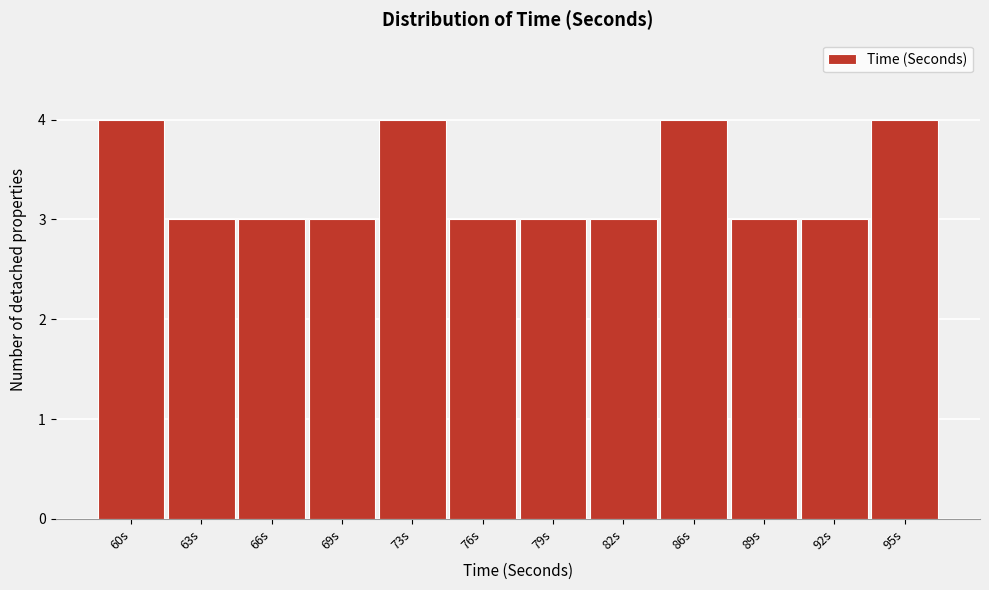

Reading left to right, list all the values displayed in this chart.

4	3	3	3	4	3	3	3	4	3	3	4